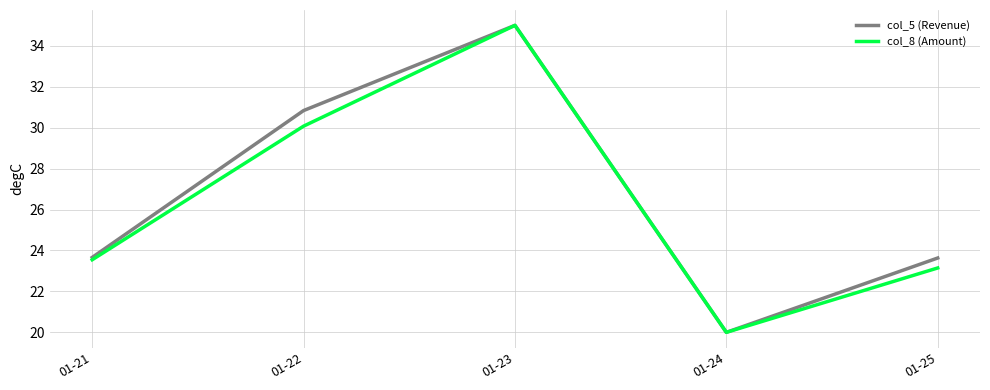

Does the chart display data point markers on the line(s)?

No